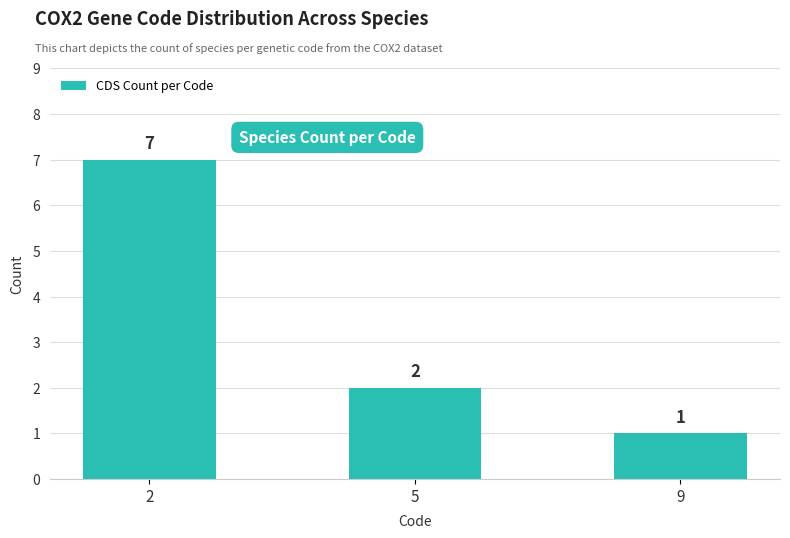

True or false: the data shows 1 at 5.

False